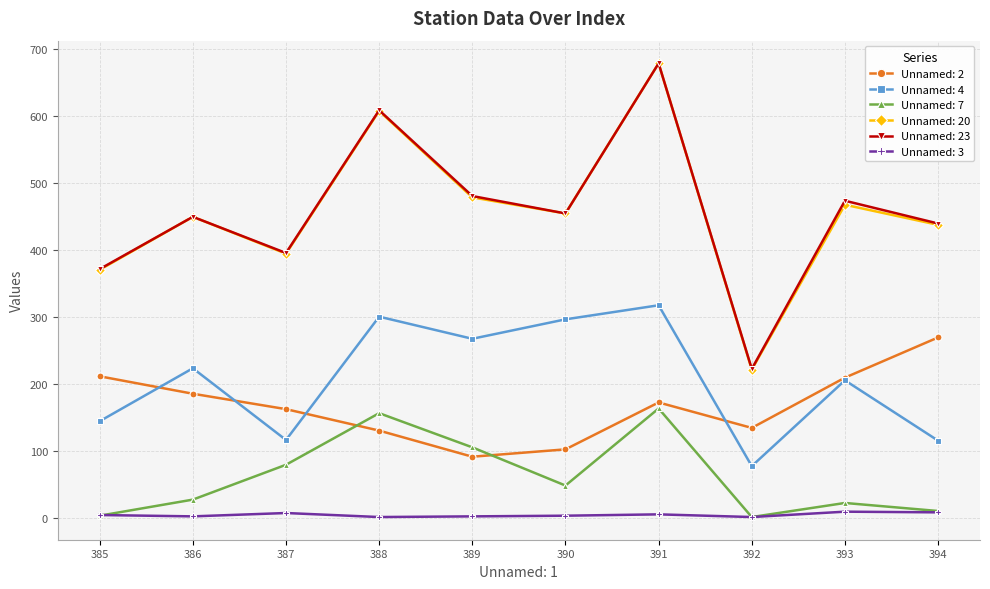

True or false: Unnamed: 2 and Unnamed: 23 cross at least once.

False